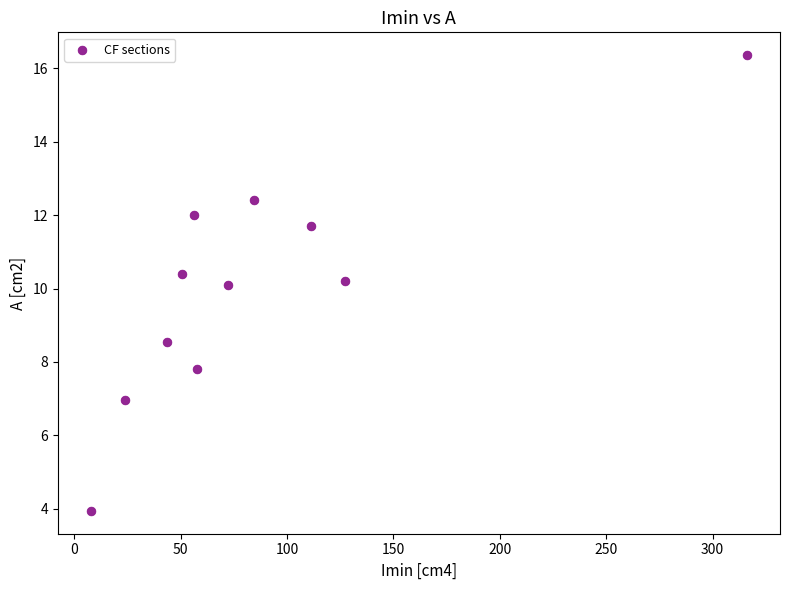

What is the average X value?

86.4